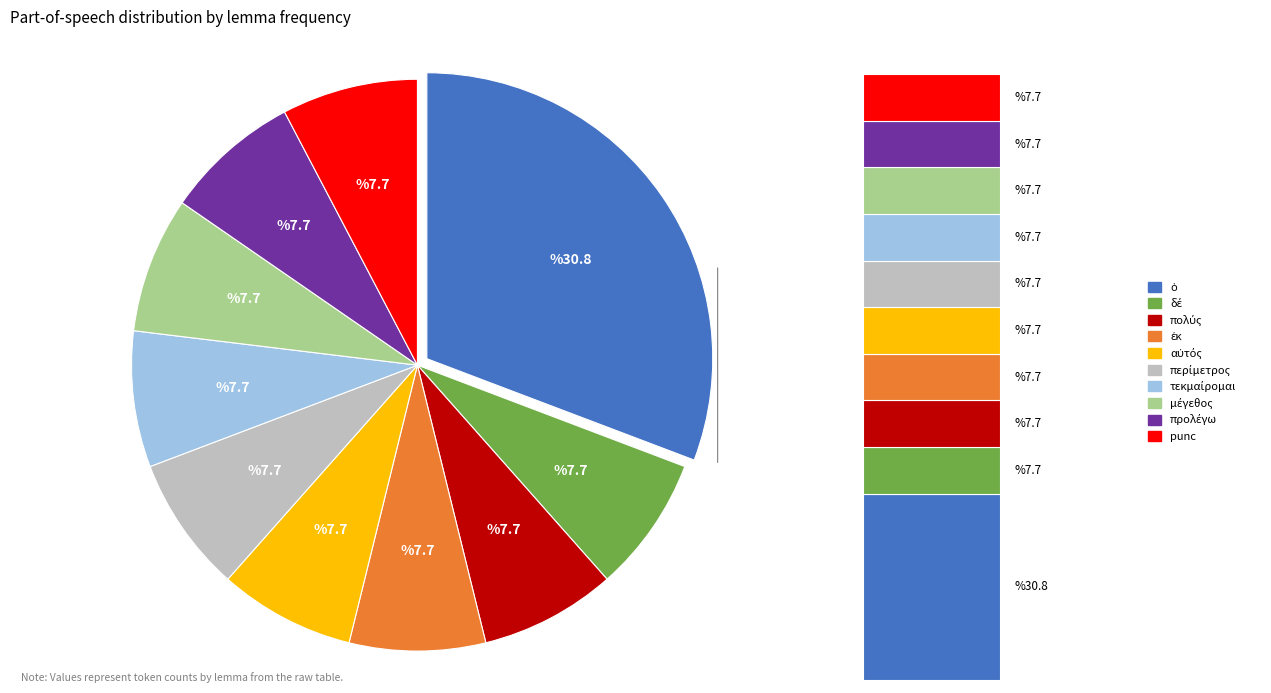

Which category has the smallest portion of the pie?

δέ